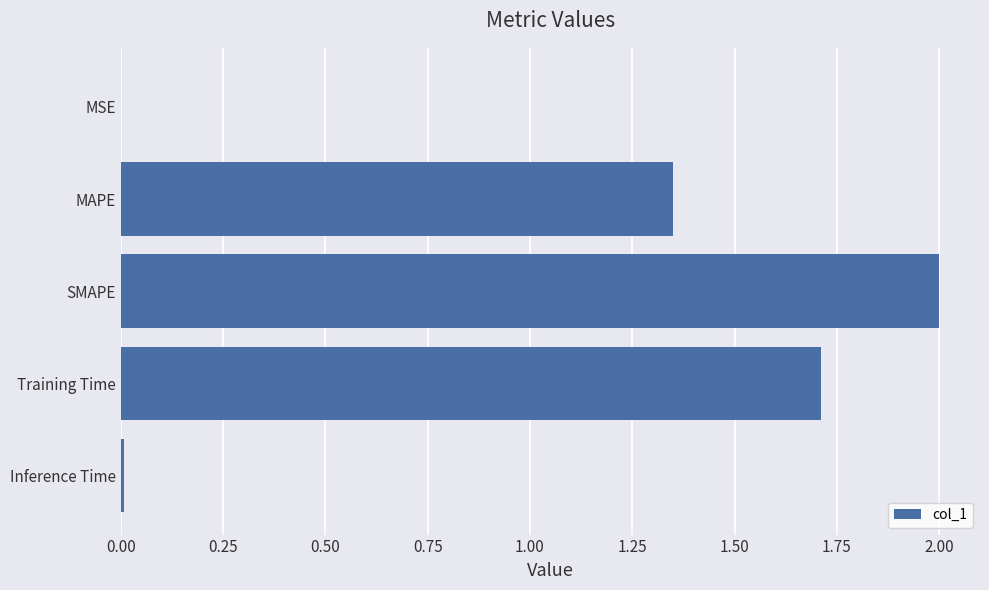

How many distinct data groups are displayed?

1